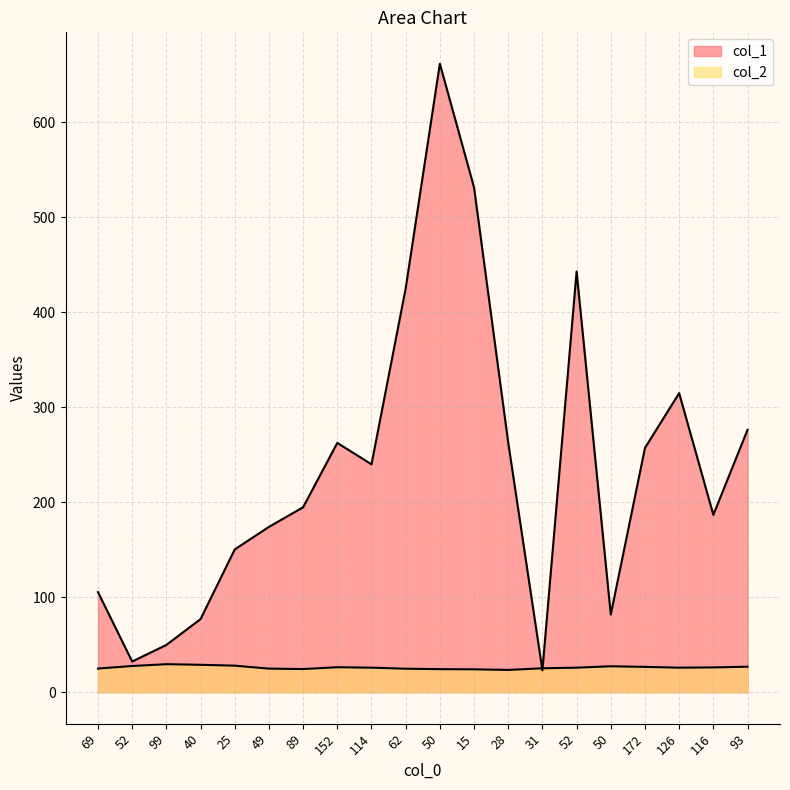

What is the highest value of the col_2 series?

29.6